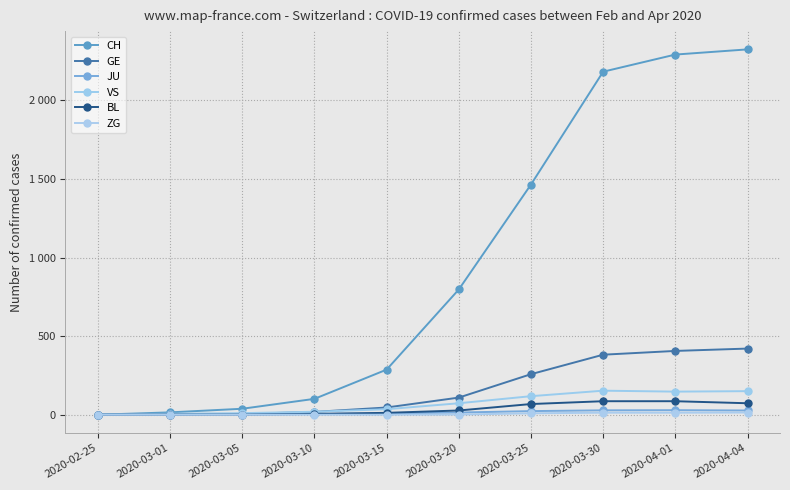

What are all the series names shown in the legend?

CH, GE, JU, VS, BL, ZG